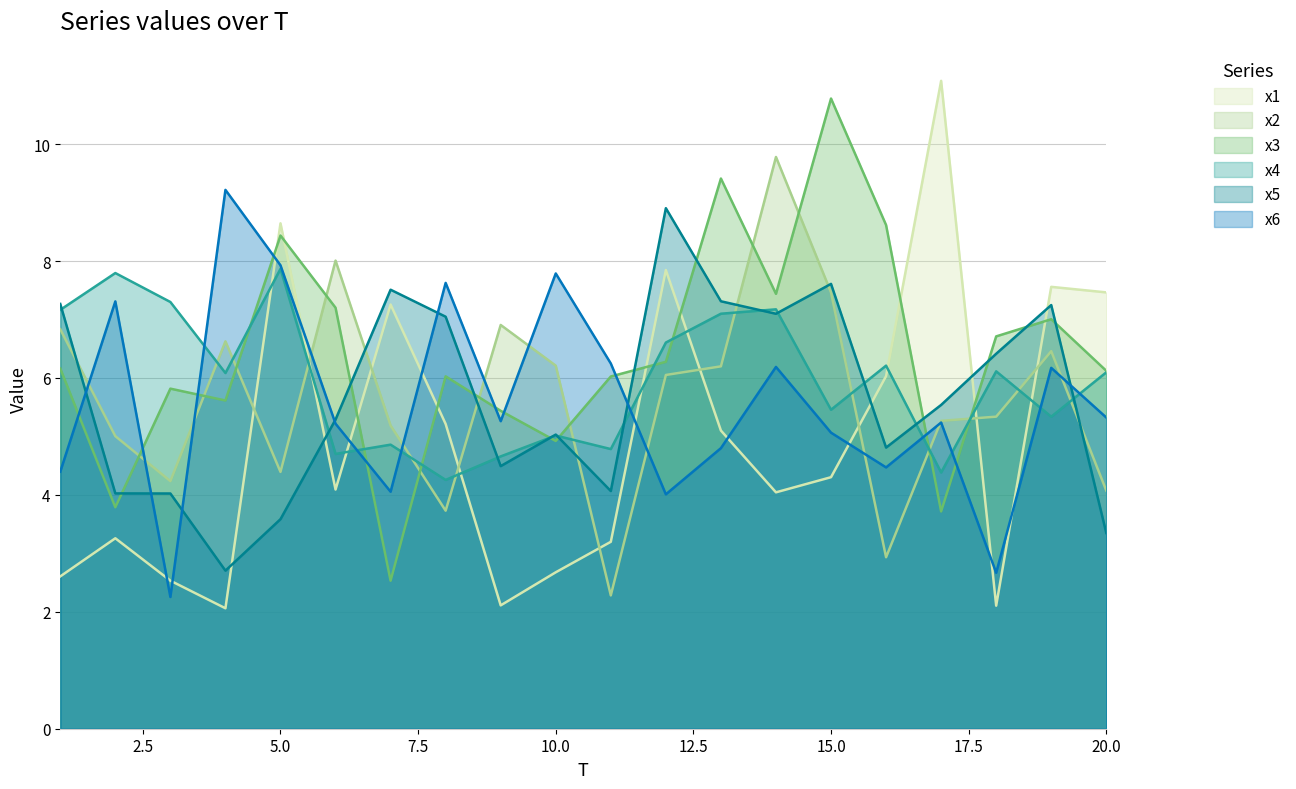

How many interior local peaks does the x2 series have?

5